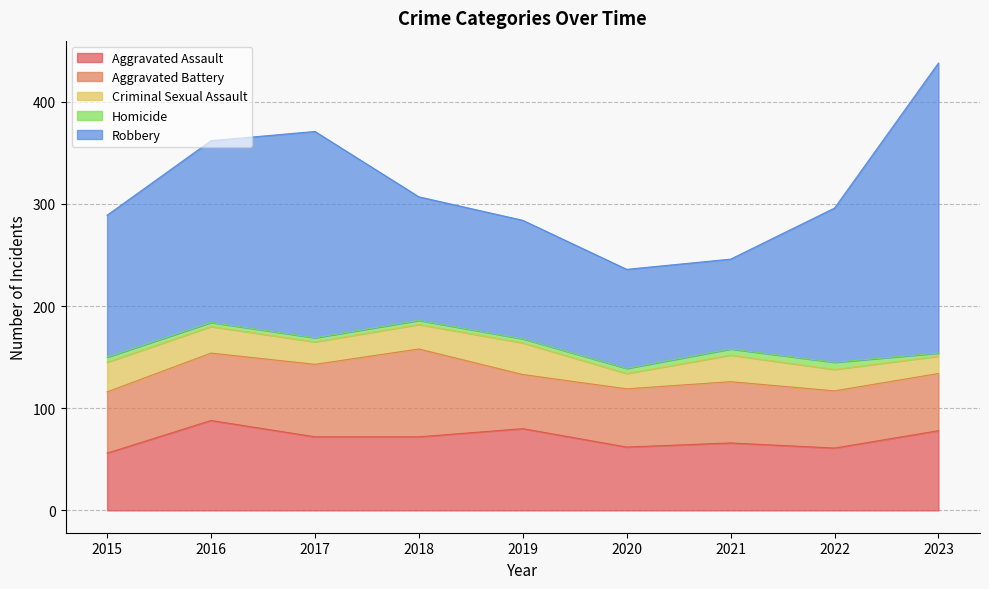

What is the difference between the second highest and second lowest values in the Criminal Sexual Assault series?

12